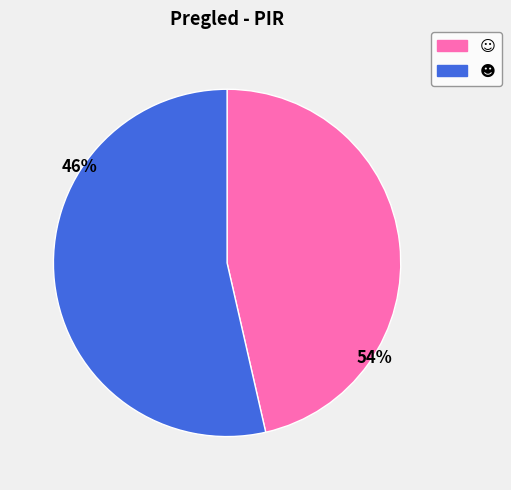

Is it true that ¶ is 2% of the pie?

False